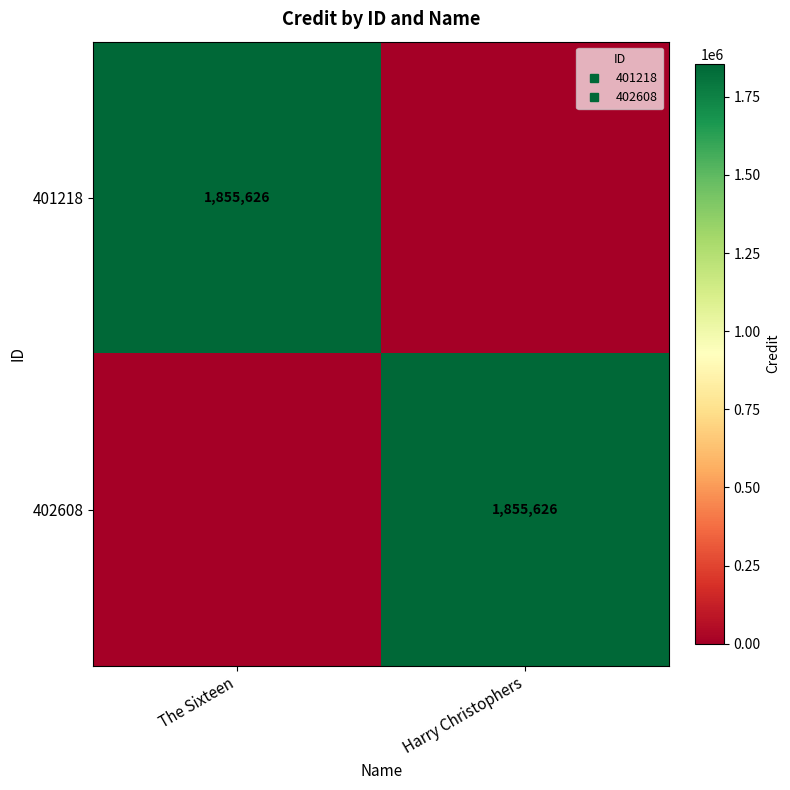

What is the difference between the maximum and minimum values in the 402608 series?

1855626